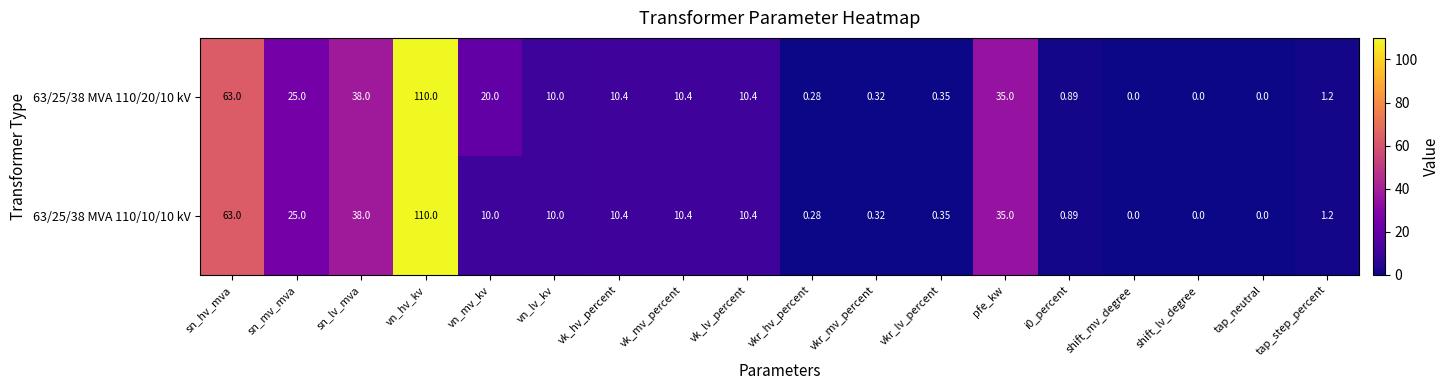

Which category has the highest value across all series?

vn_hv_kv